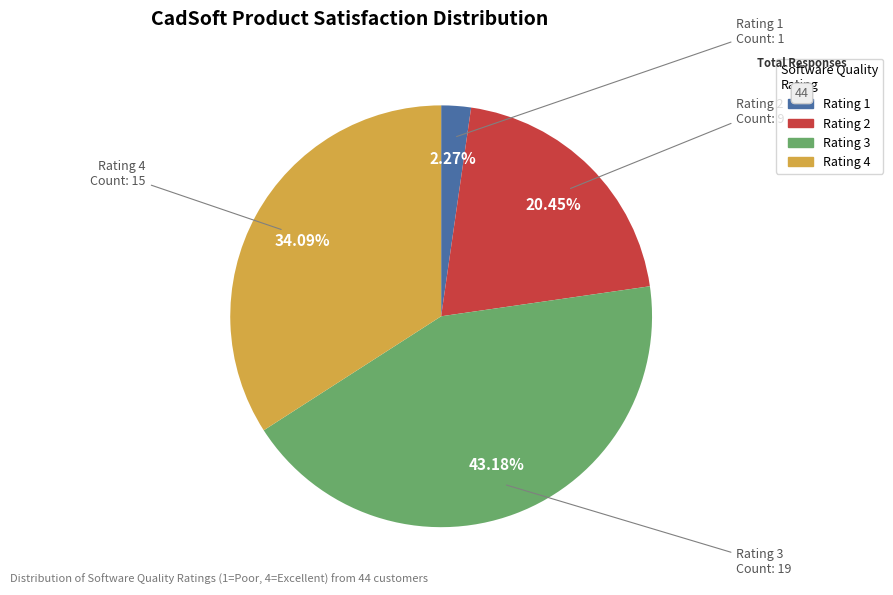

To the nearest percent, what is the average slice percentage?

25%